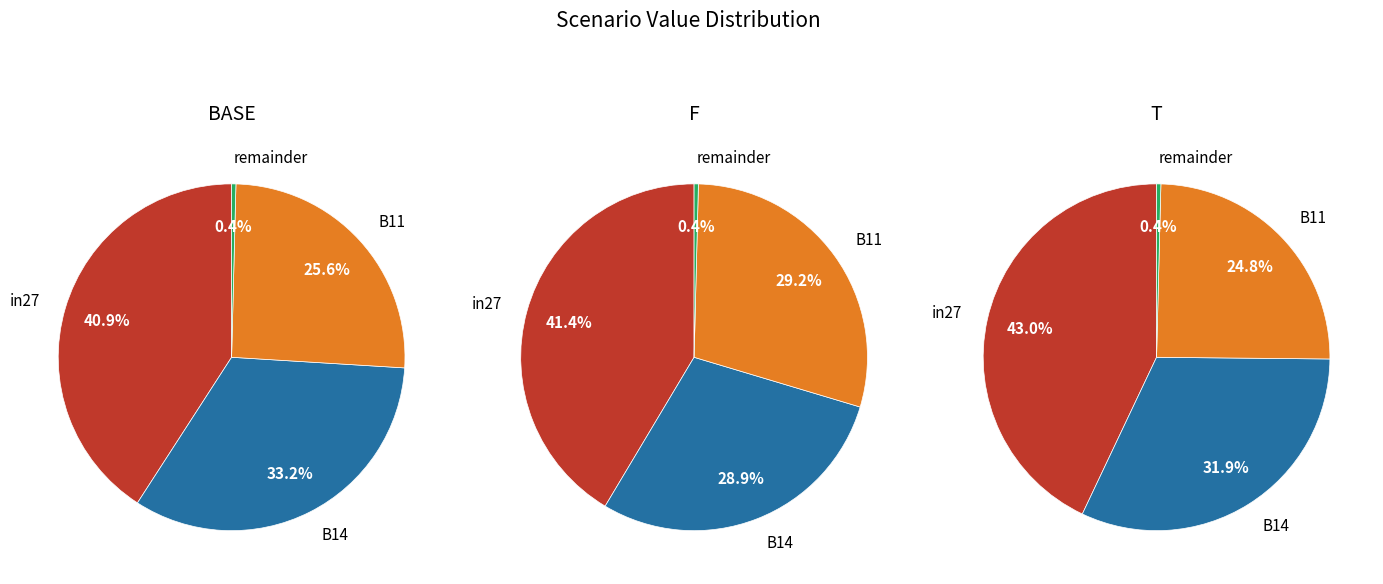

At 8, list the series in order from largest to smallest.

in27, B14, B11